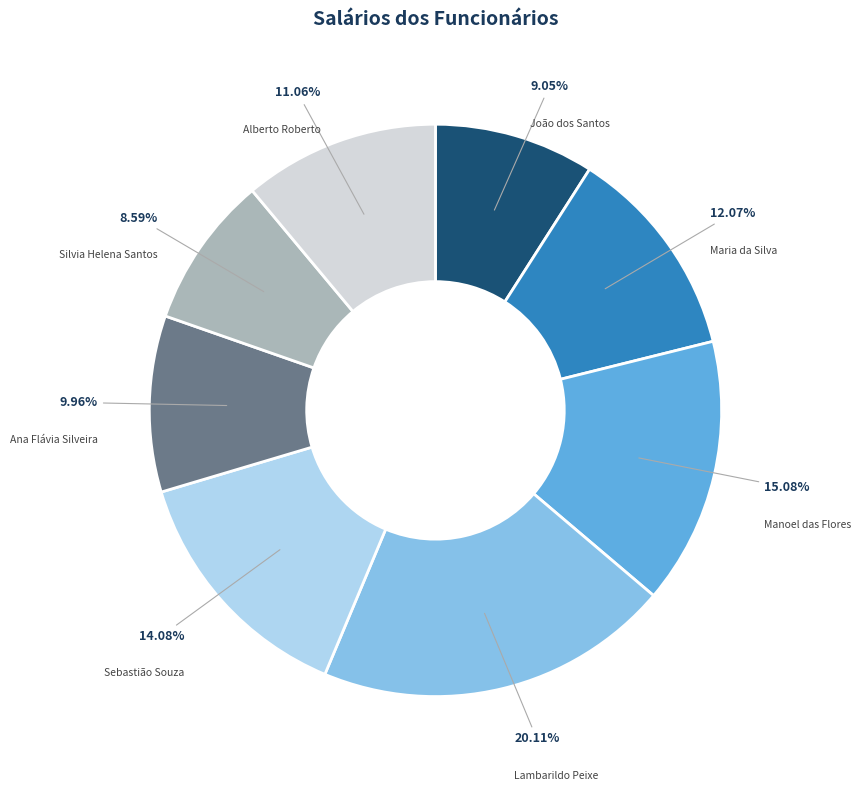

Which slice is the largest?

Lambarildo Peixe